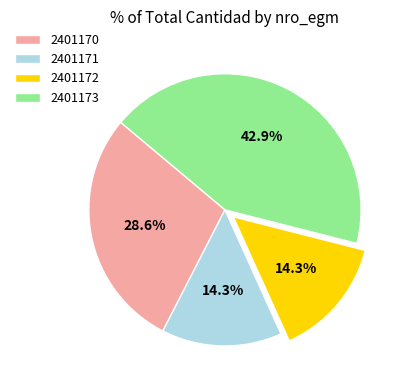

Which category has the biggest portion of the pie?

2401173